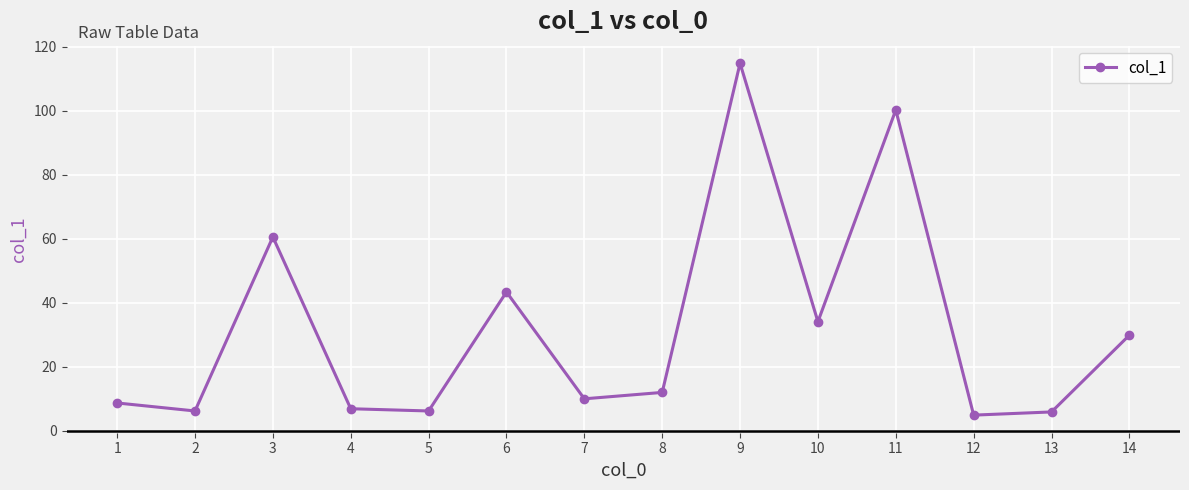

Which category has the highest value across all series?

9